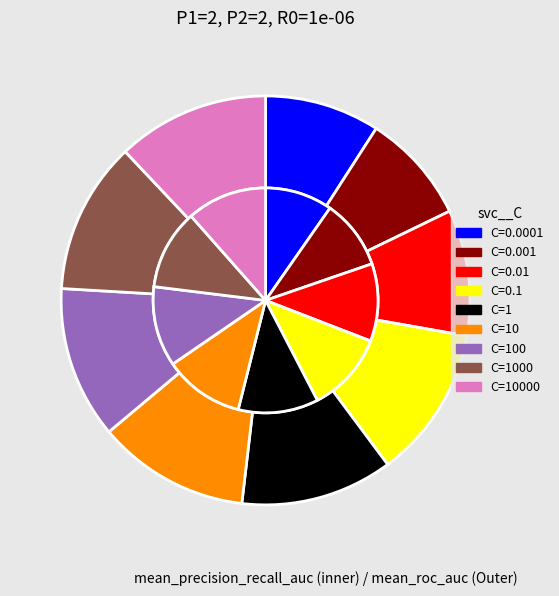

What portion of the pie excludes C=0.01?

90.0%